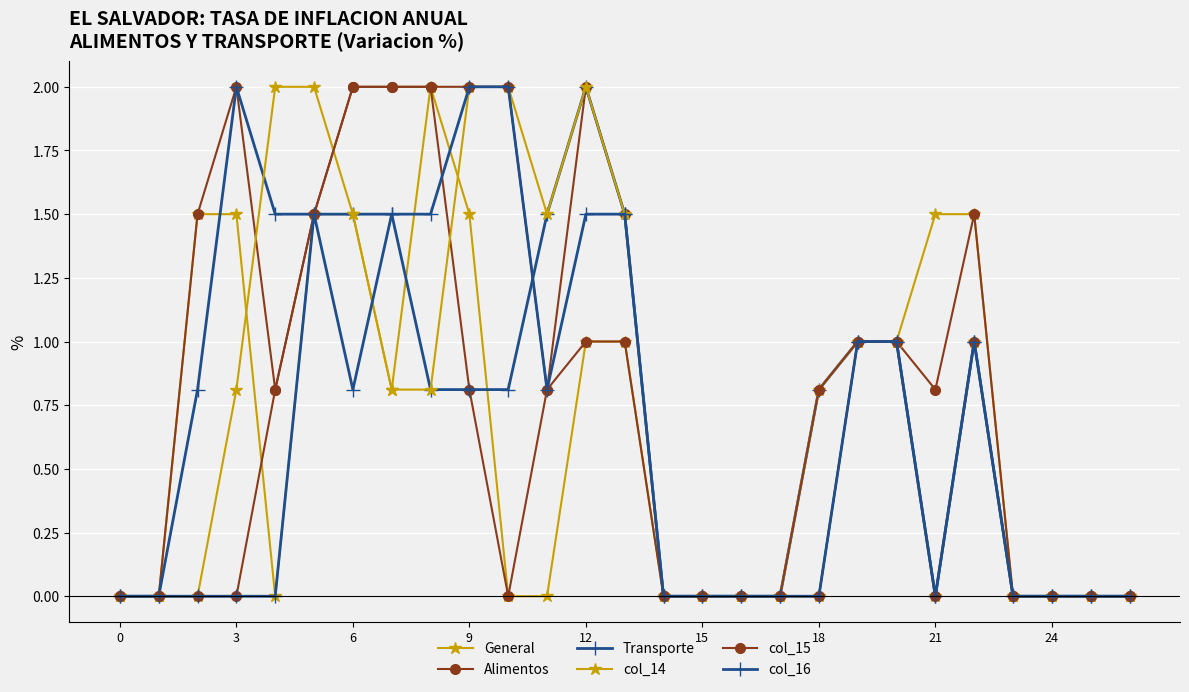

What is the difference between the maximum and minimum values in the Transporte series?

2.0